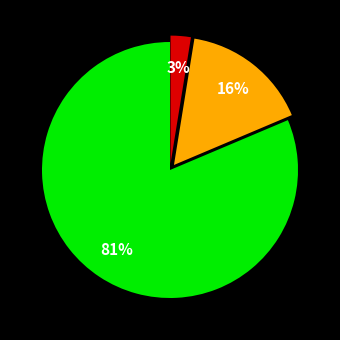

Is there any slice that represents more than half of the pie?

Yes